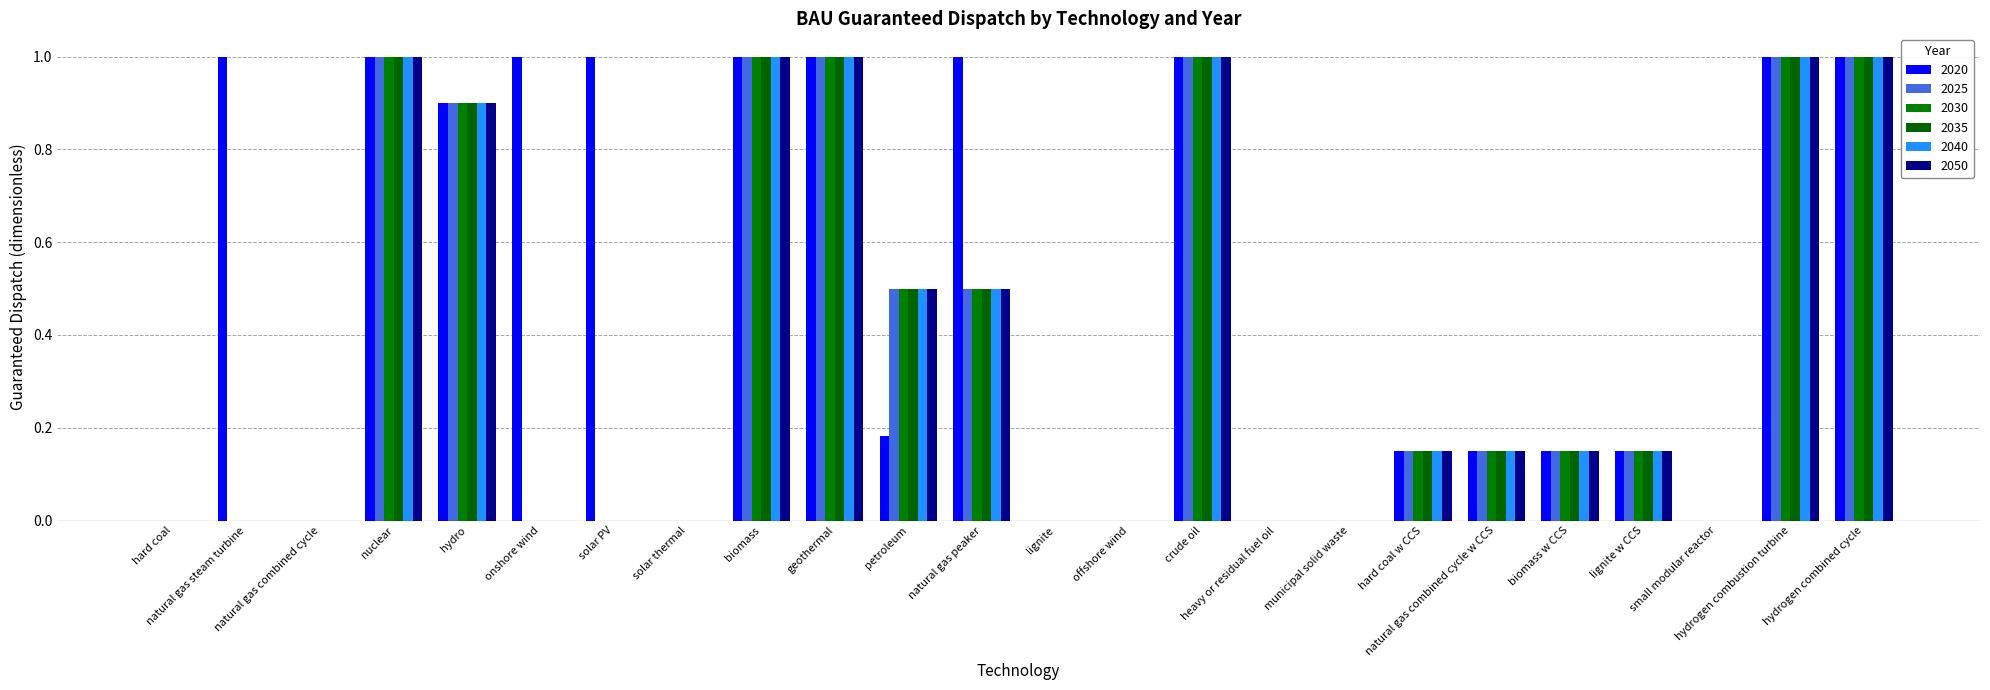

Is it true that 2035 equals 1.0 at biomass?

True